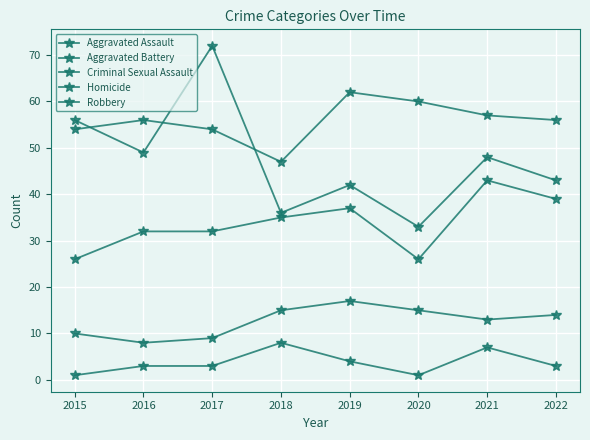

What is the sum of the Robbery values at 2016 and 2022?

92